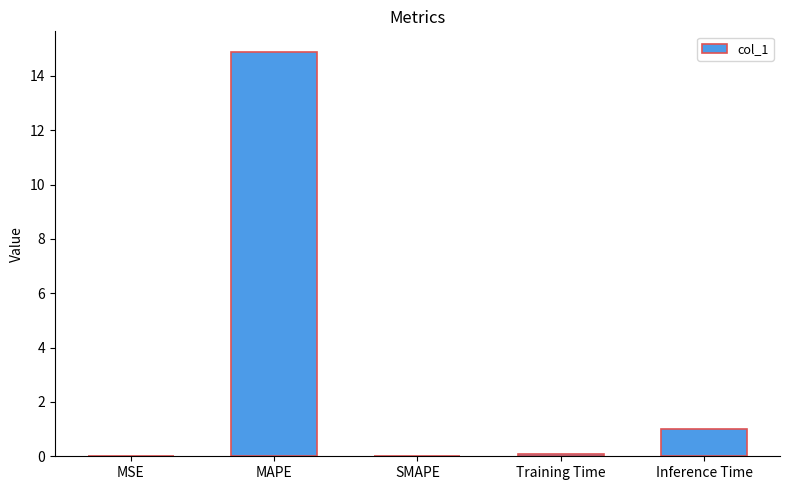

The value at MAPE is 14.9. True or false?

True